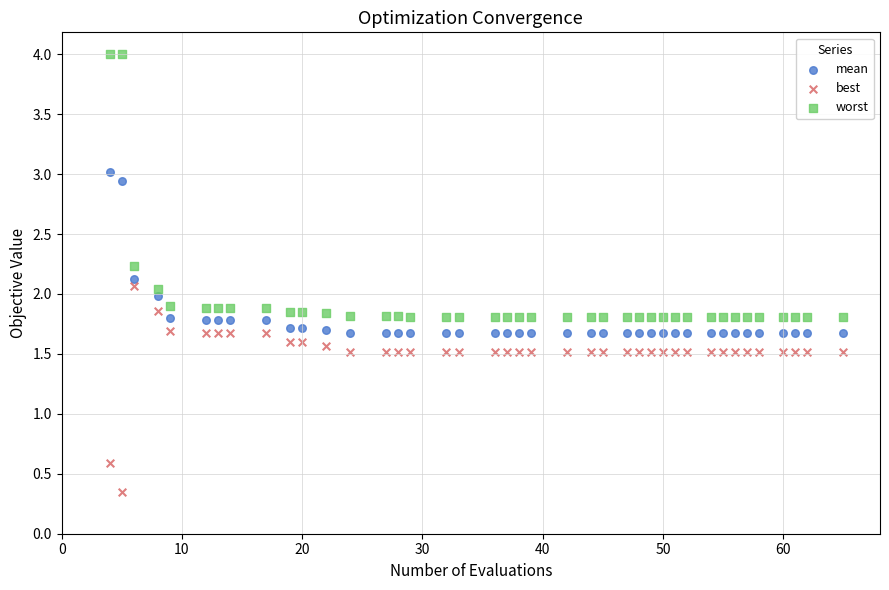

Which series has the largest Y range (max minus min)?

worst